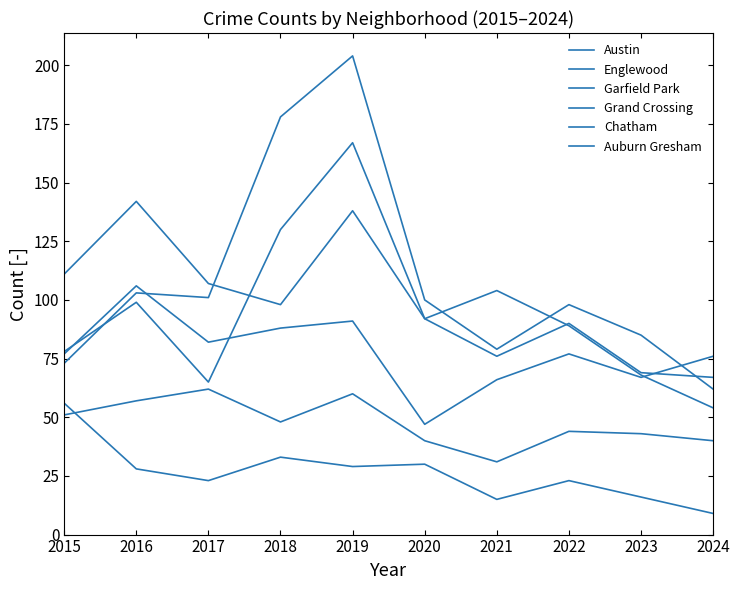

What is the sum of the Austin values at 2017 and 2015?

143